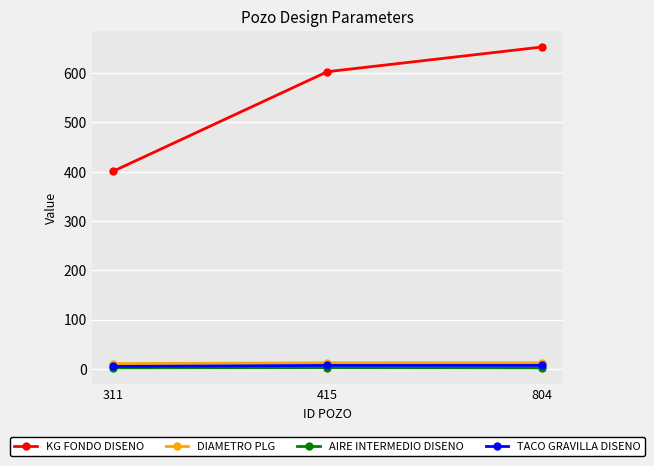

What is the difference between the highest and lowest values at 311?

399.0